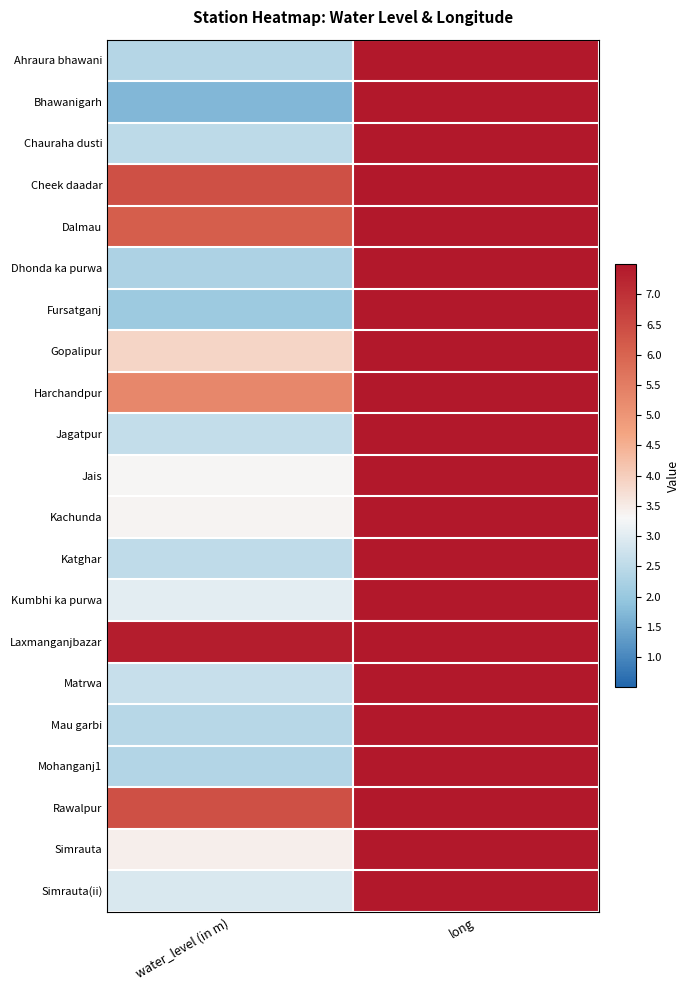

Which series has the largest total across all categories?

Laxmanganjbazar